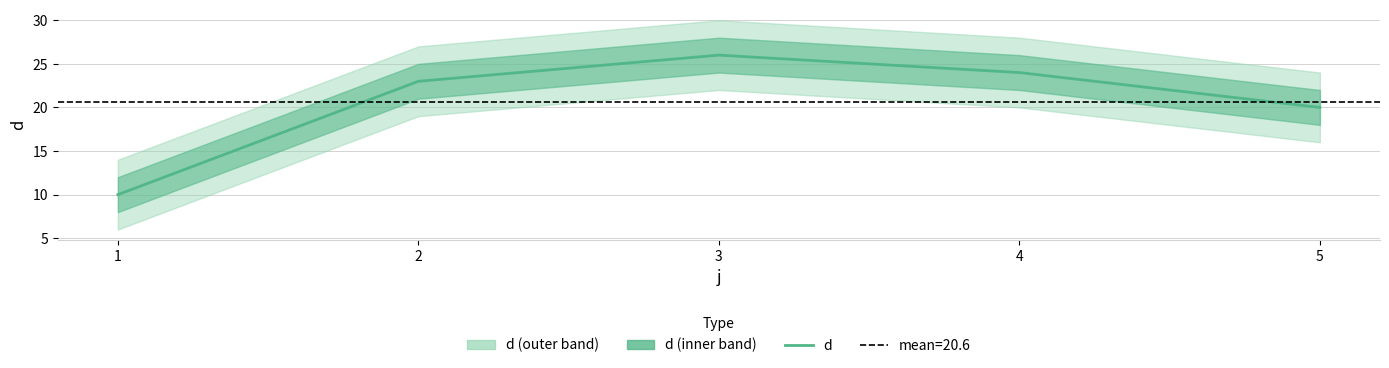

At which label does the data first exceed 23?

3